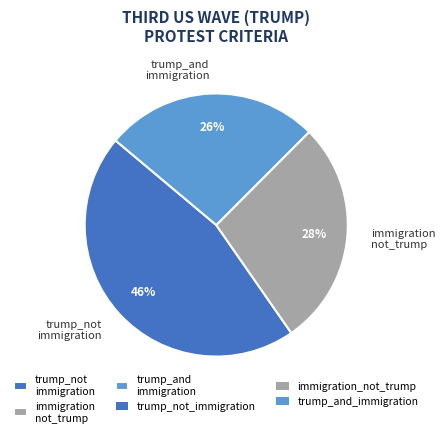

Count the number of slices in the pie.

3